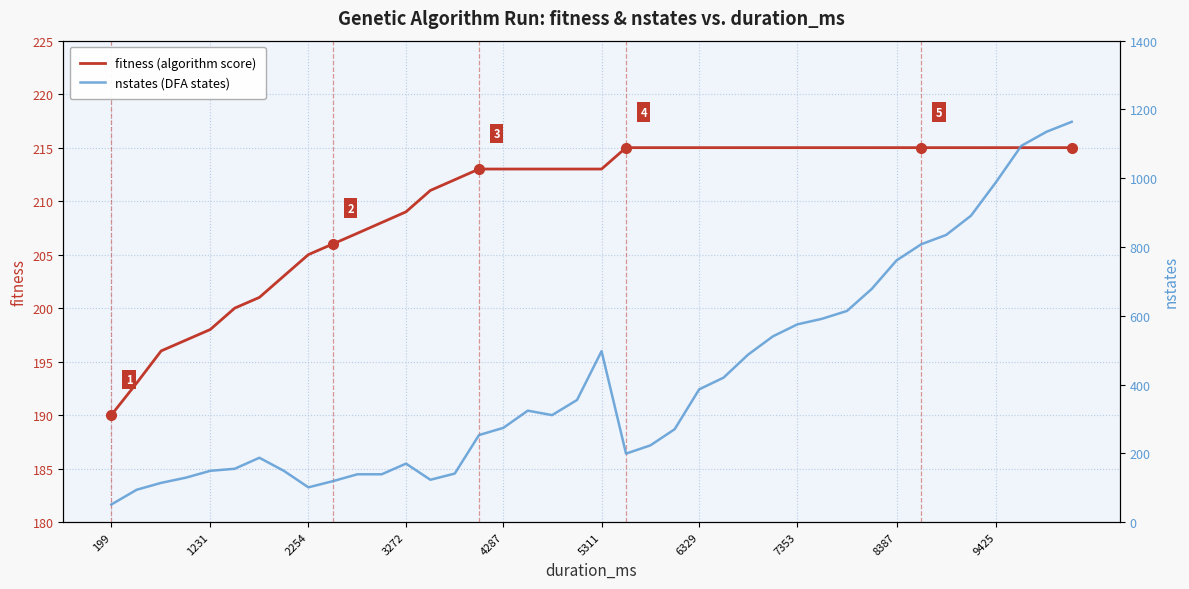

True or false: nstates (DFA states) and fitness (algorithm score) intersect in this chart.

True